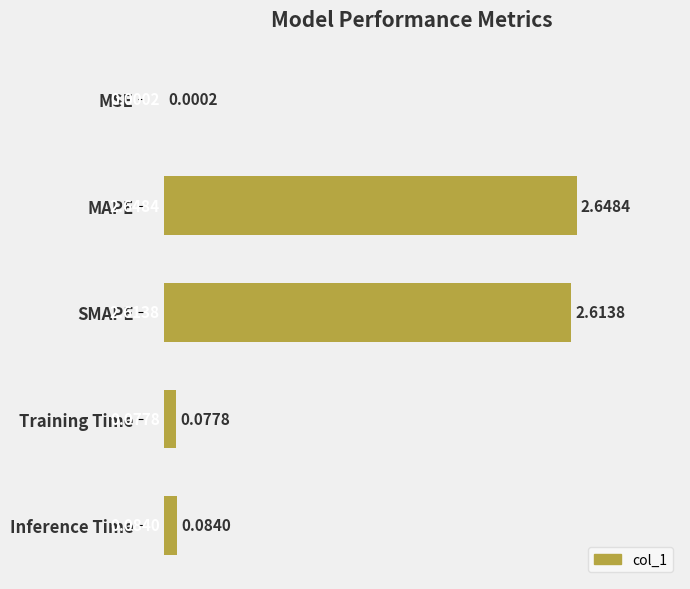

What is the sum of all values?

5.4